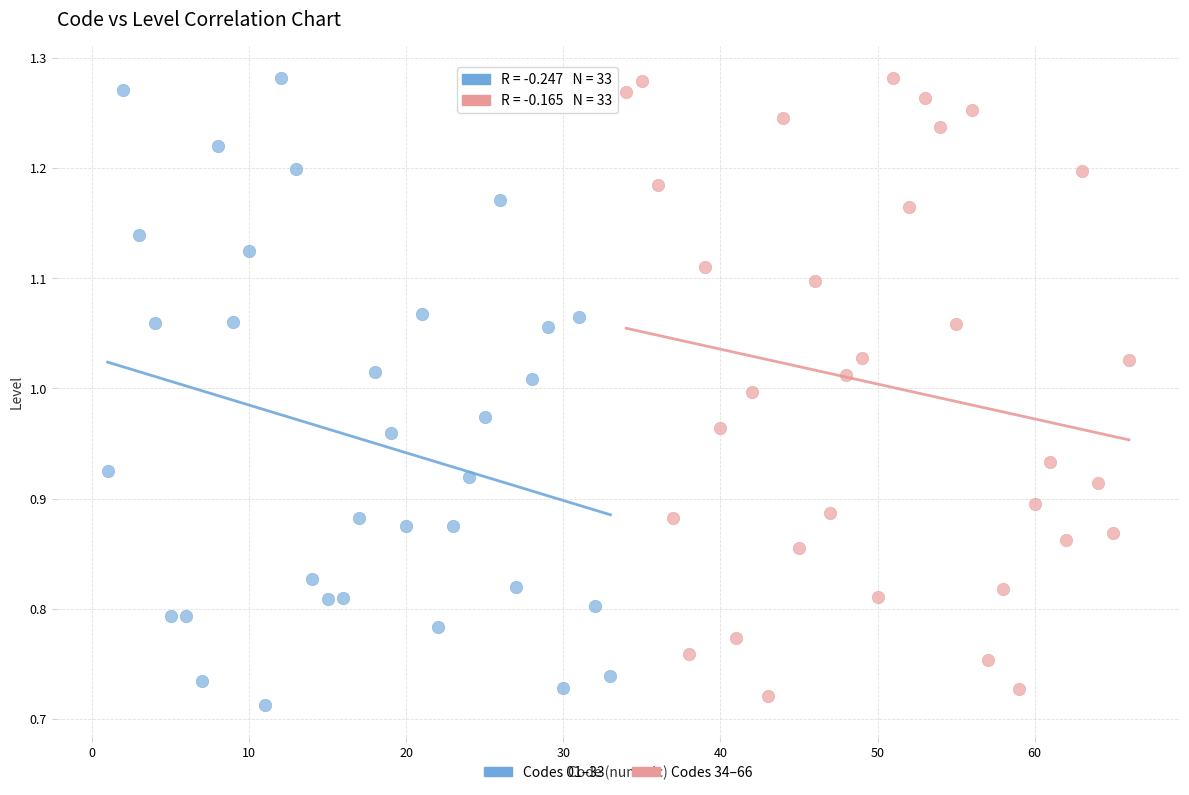

What are all the series names shown in the legend?

Codes 01–33, Codes 34–66